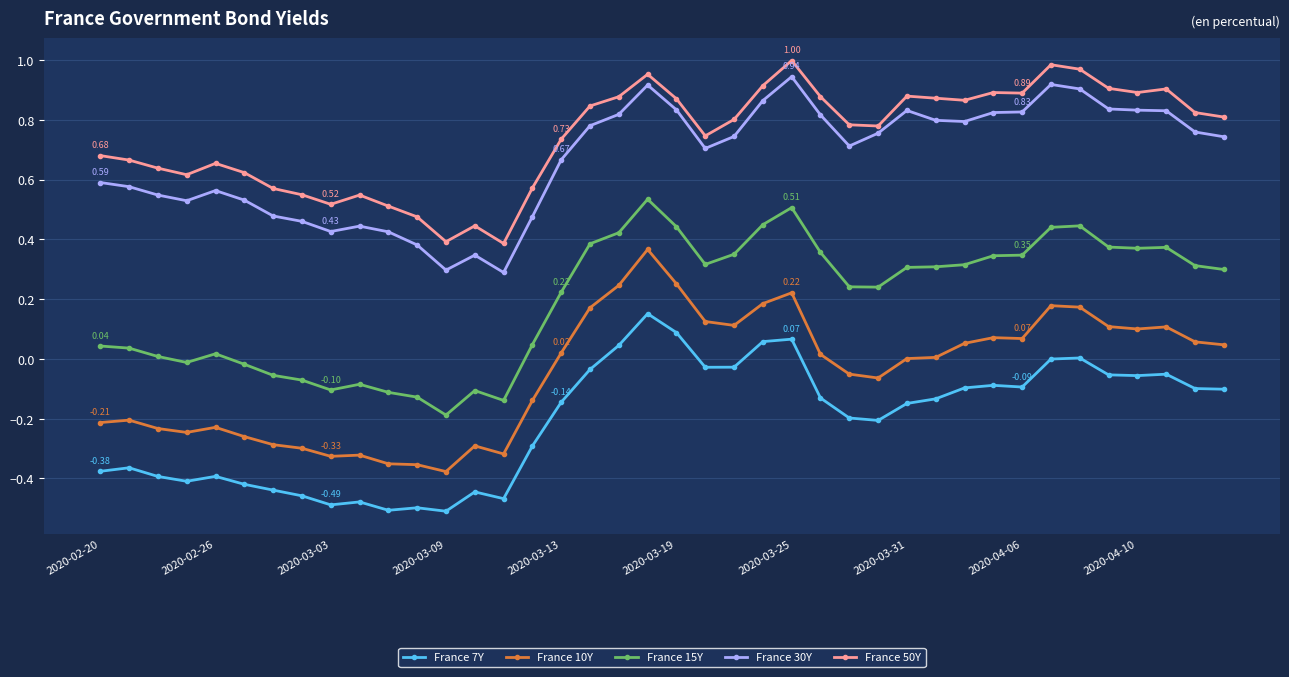

True or false: France 30Y has more than 0 interior local peaks.

True